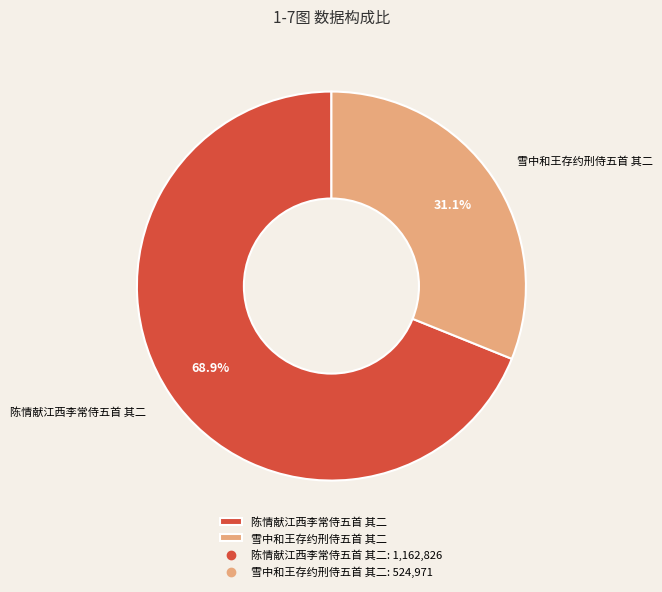

What percentage is the 雪中和王存约刑侍五首 其二 slice, to the nearest percent?

31%